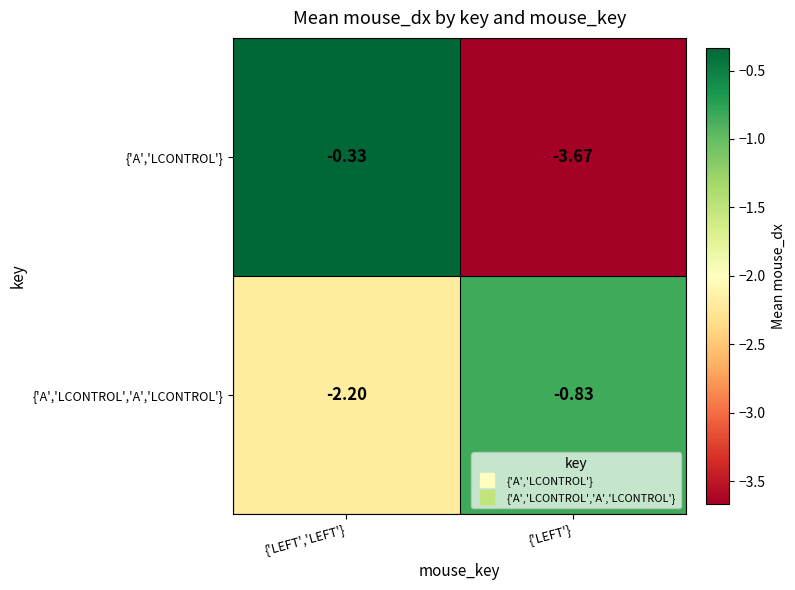

Rank the series by their maximum value, from lowest to highest.

{'A','LCONTROL','A','LCONTROL'}, {'A','LCONTROL'}